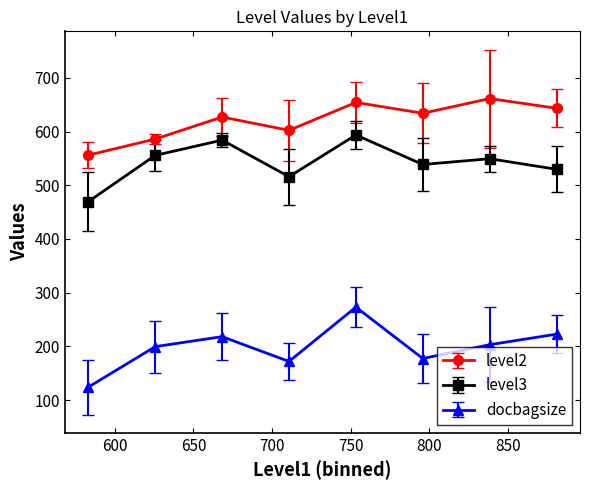

In docbagsize, how many points are higher than both neighbors (excluding endpoints)?

2